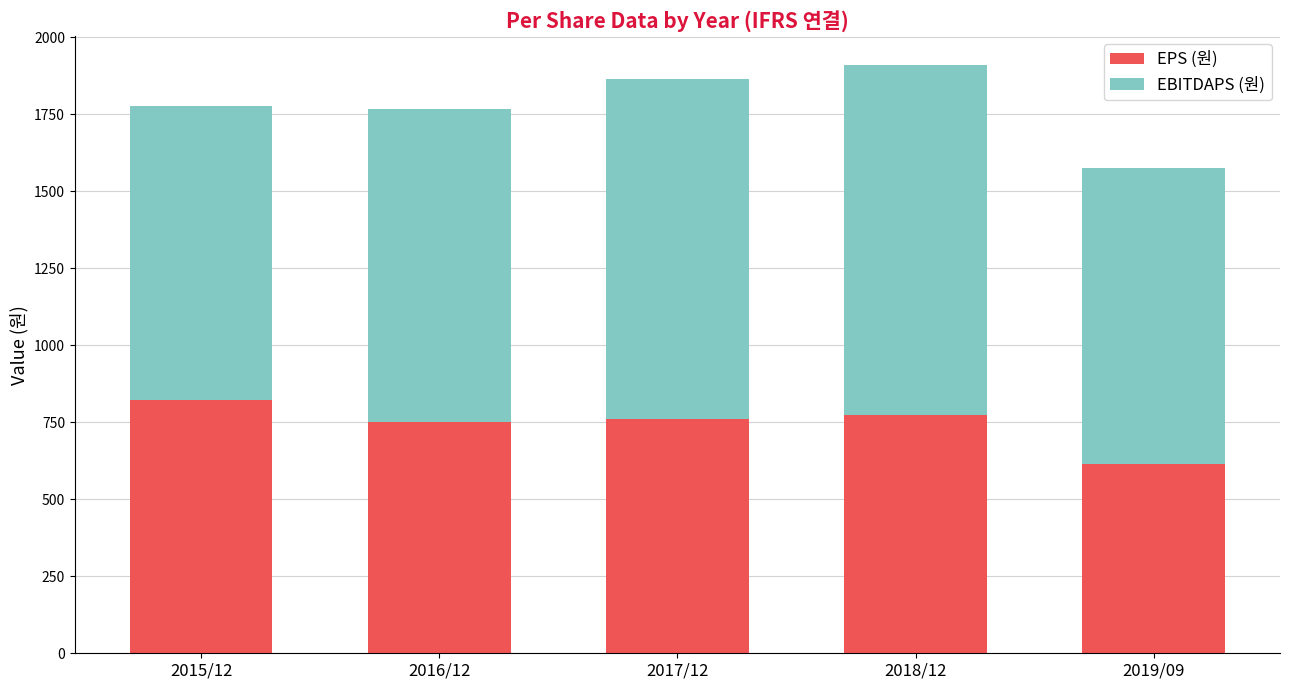

What is the maximum value for EPS (원)?

823